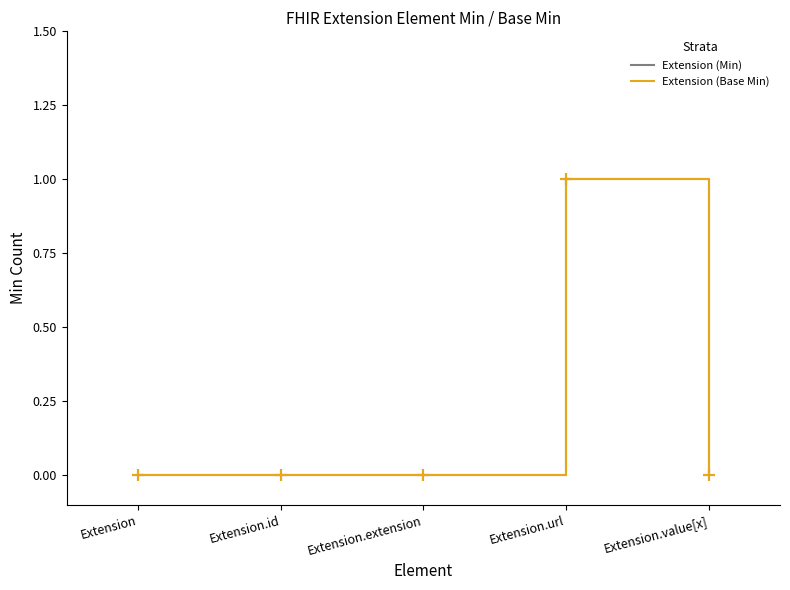

What position from the left is Extension.url?

4